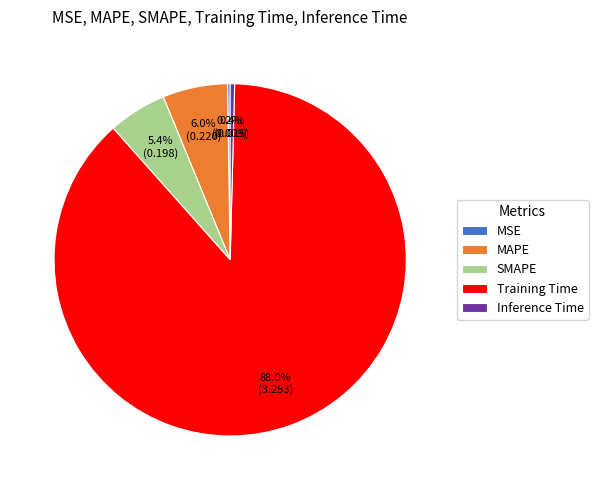

Does any single category account for the majority?

Yes